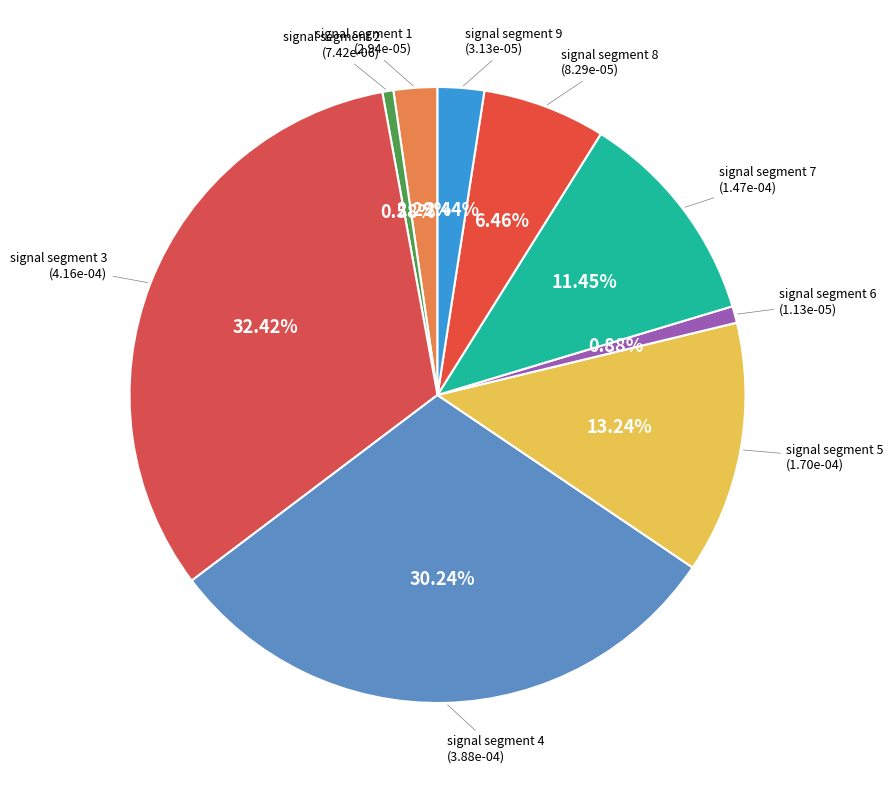

How many segments does this pie chart have?

9